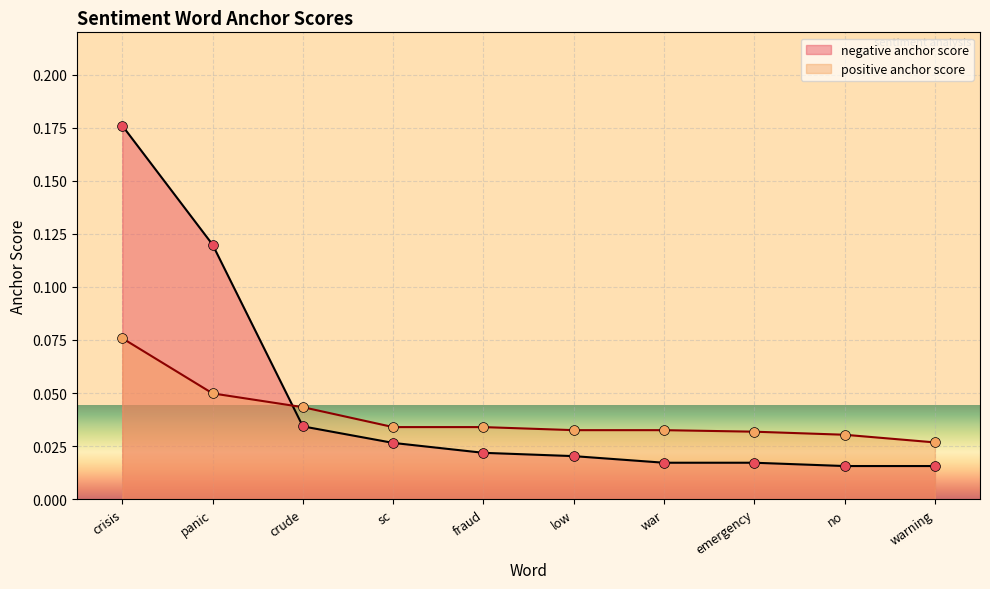

Which series has the largest Y range (max minus min)?

negative anchor score